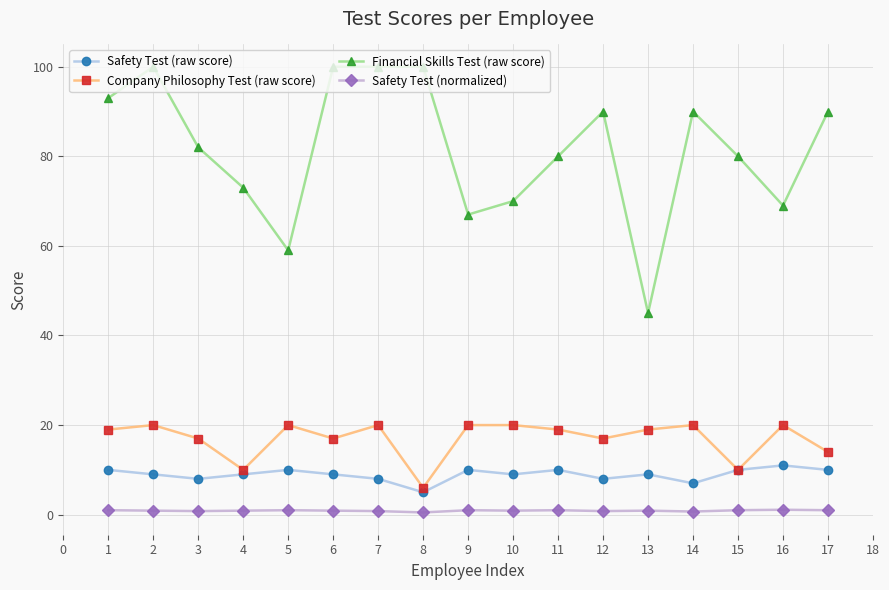

True or false: Financial Skills Test (raw score) and Safety Test (raw score) cross at least once.

False